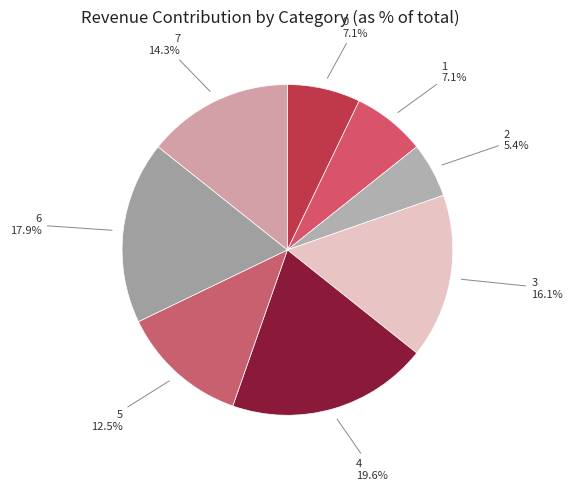

Approximately how many times larger is the value at 2 compared to 7?

0.4